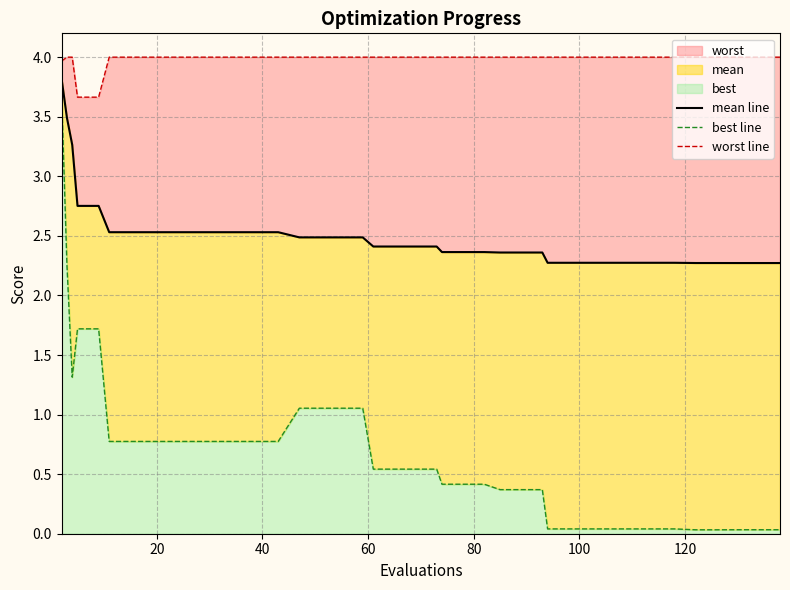

How many series are shown in this chart?

3